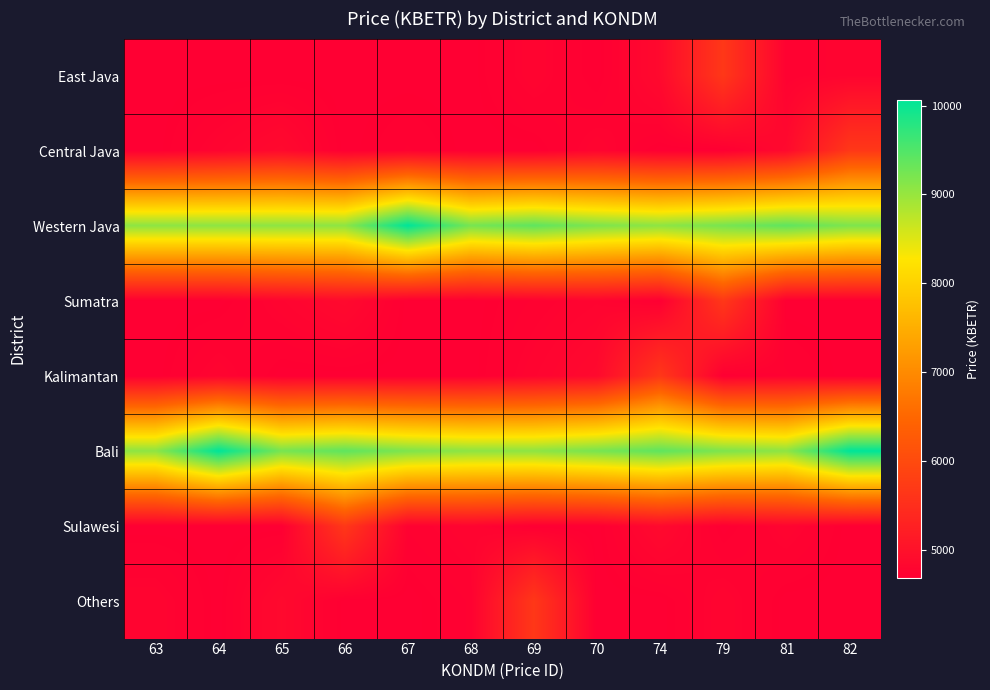

What is the total value across all series at 64?

47438.8